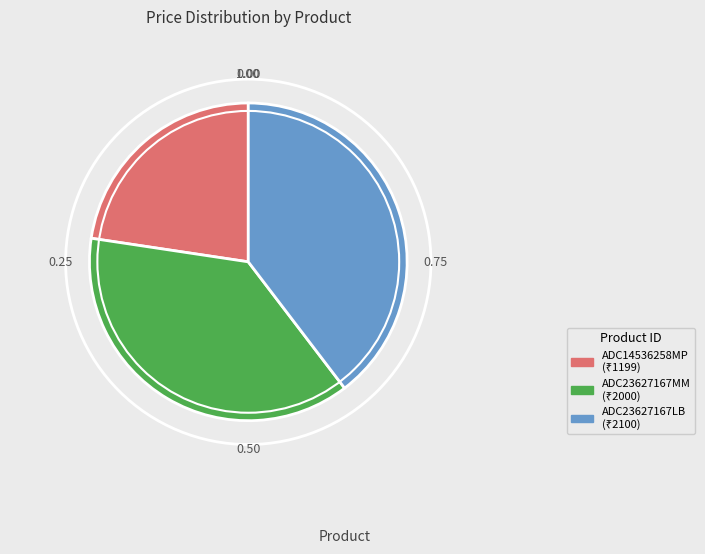

Does any single category account for the majority?

No